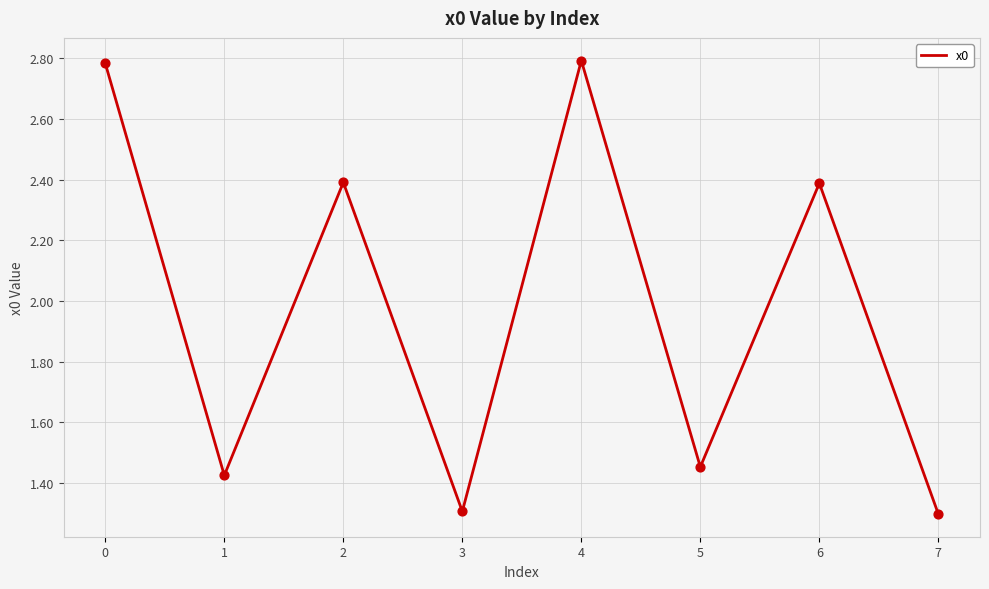

What is the change in value from 6 to 7?

-1.1